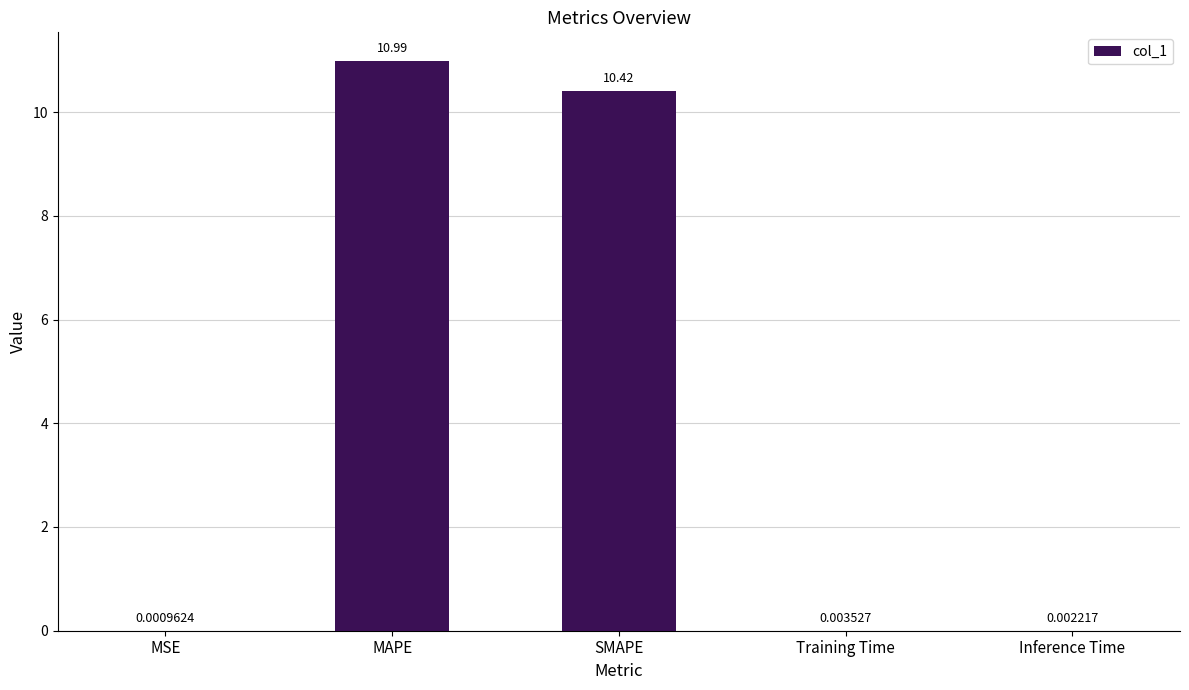

At which category does the chart reach its peak across all series?

MAPE